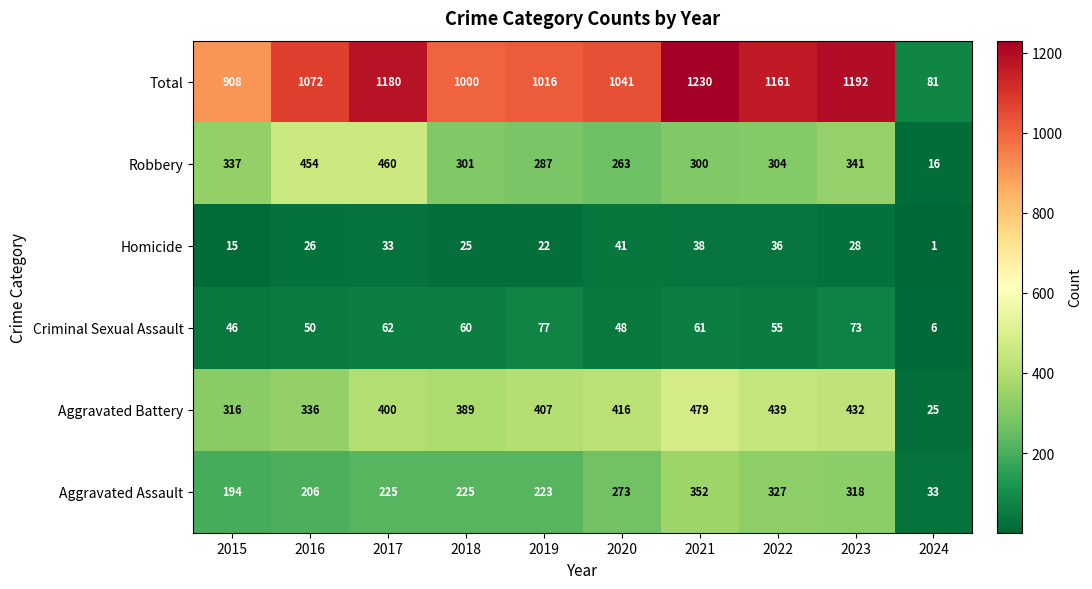

What is the spread (max minus min) of values at 2020?

1000